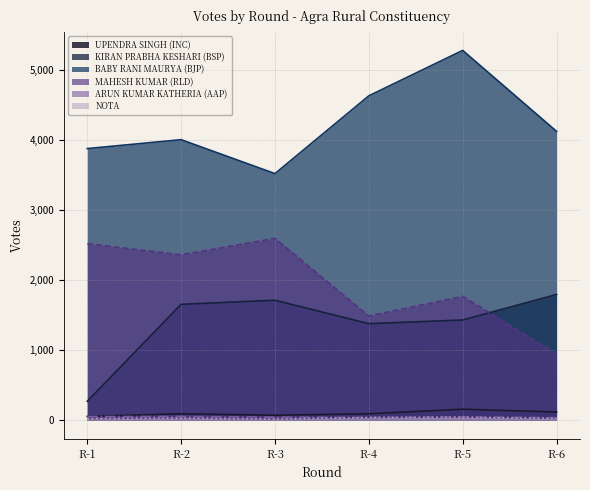

True or false: BABY RANI MAURYA (BJP) and KIRAN PRABHA KESHARI (BSP) cross at least once.

False